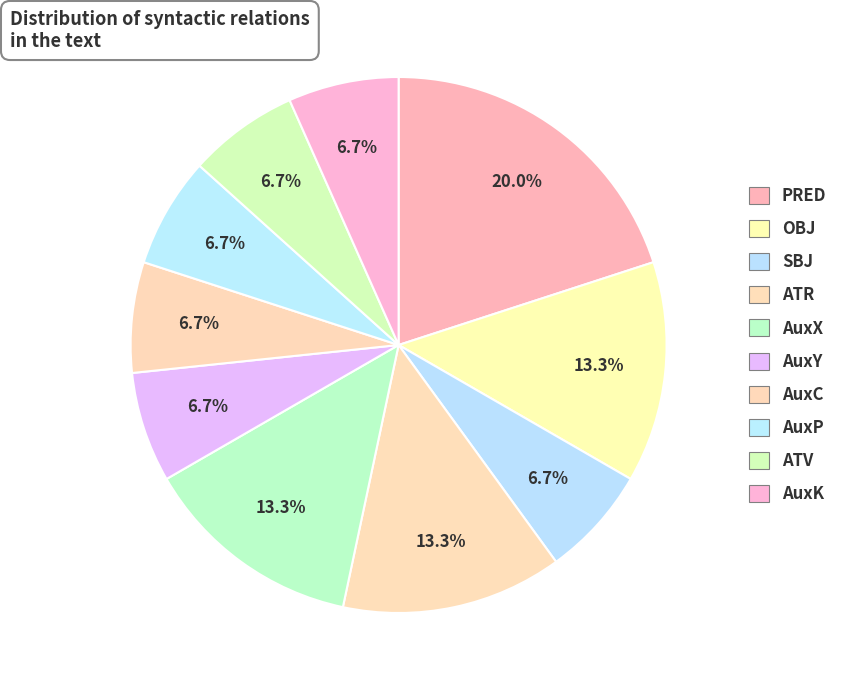

Is AuxY the majority of the pie?

No